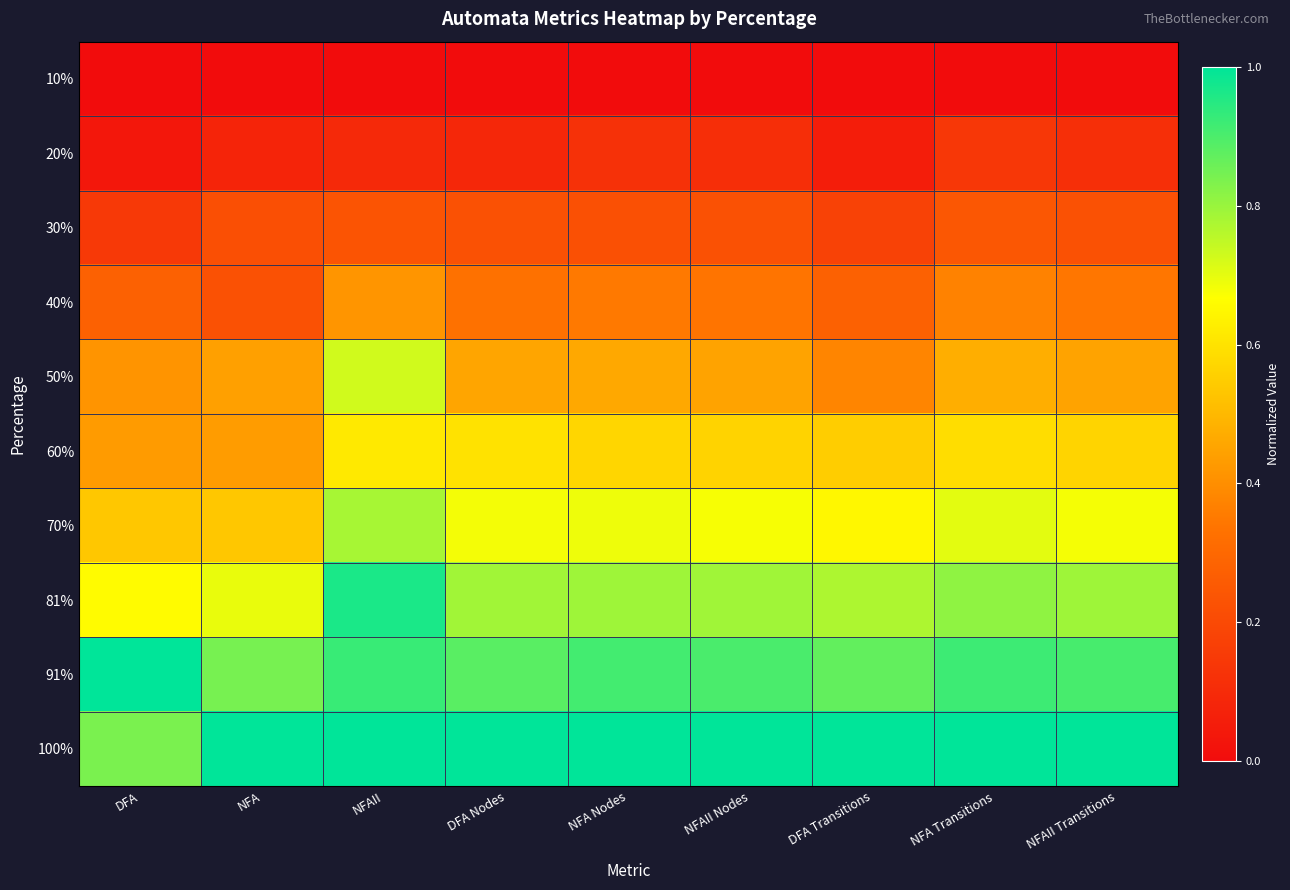

Reading left to right, extract all data points from this chart.

10%: DFA=0.0	NFA=0.0	NFAII=0.0	DFA Nodes=0.0	NFA Nodes=0.0	NFAII Nodes=0.0	DFA Transitions=0.0	NFA Transitions=0.0	NFAII Transitions=0.0
20%: DFA=0.0	NFA=0.1	NFAII=0.1	DFA Nodes=0.1	NFA Nodes=0.1	NFAII Nodes=0.1	DFA Transitions=0.1	NFA Transitions=0.1	NFAII Transitions=0.1
30%: DFA=0.1	NFA=0.2	NFAII=0.2	DFA Nodes=0.2	NFA Nodes=0.2	NFAII Nodes=0.2	DFA Transitions=0.2	NFA Transitions=0.2	NFAII Transitions=0.2
40%: DFA=0.3	NFA=0.2	NFAII=0.4	DFA Nodes=0.3	NFA Nodes=0.4	NFAII Nodes=0.3	DFA Transitions=0.3	NFA Transitions=0.4	NFAII Transitions=0.3
50%: DFA=0.4	NFA=0.4	NFAII=0.7	DFA Nodes=0.5	NFA Nodes=0.5	NFAII Nodes=0.5	DFA Transitions=0.4	NFA Transitions=0.5	NFAII Transitions=0.5
60%: DFA=0.4	NFA=0.4	NFAII=0.6	DFA Nodes=0.6	NFA Nodes=0.6	NFAII Nodes=0.6	DFA Transitions=0.5	NFA Transitions=0.6	NFAII Transitions=0.6
70%: DFA=0.5	NFA=0.5	NFAII=0.8	DFA Nodes=0.7	NFA Nodes=0.7	NFAII Nodes=0.7	DFA Transitions=0.6	NFA Transitions=0.7	NFAII Transitions=0.7
81%: DFA=0.7	NFA=0.7	NFAII=1.0	DFA Nodes=0.8	NFA Nodes=0.8	NFAII Nodes=0.8	DFA Transitions=0.8	NFA Transitions=0.8	NFAII Transitions=0.8
91%: DFA=1.0	NFA=0.8	NFAII=0.9	DFA Nodes=0.9	NFA Nodes=0.9	NFAII Nodes=0.9	DFA Transitions=0.9	NFA Transitions=0.9	NFAII Transitions=0.9
100%: DFA=0.8	NFA=1.0	NFAII=1.0	DFA Nodes=1.0	NFA Nodes=1.0	NFAII Nodes=1.0	DFA Transitions=1.0	NFA Transitions=1.0	NFAII Transitions=1.0